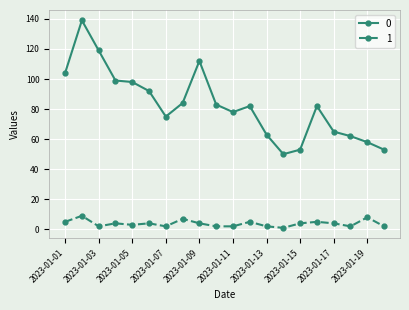

At how many categories does at least one series exceed 72?

13